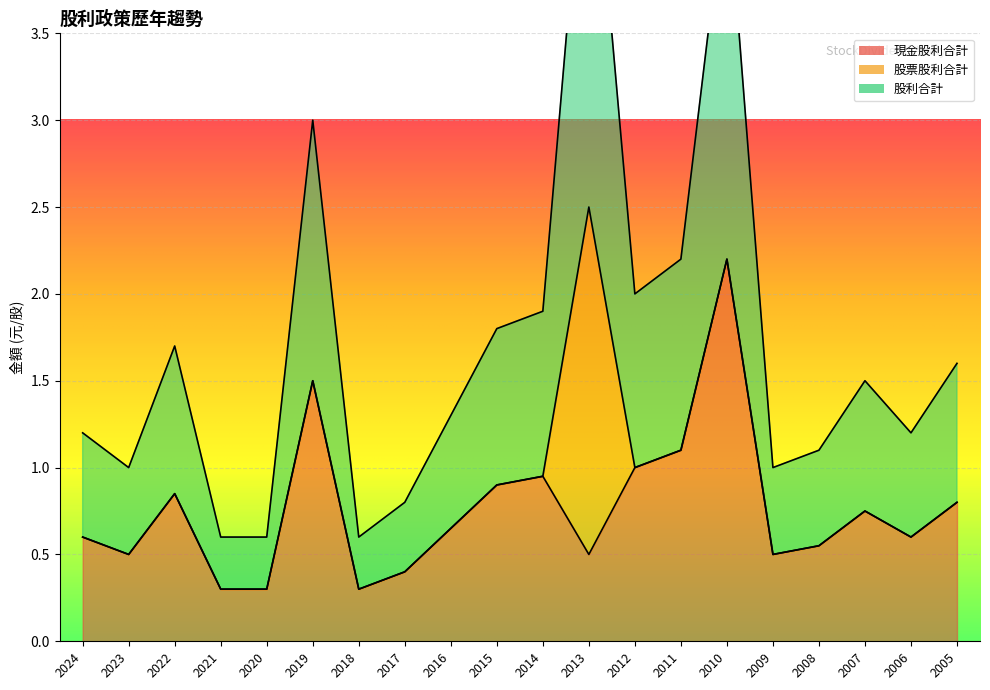

The 現金股利合計 series shows 0.1 at 2006. True or false?

False